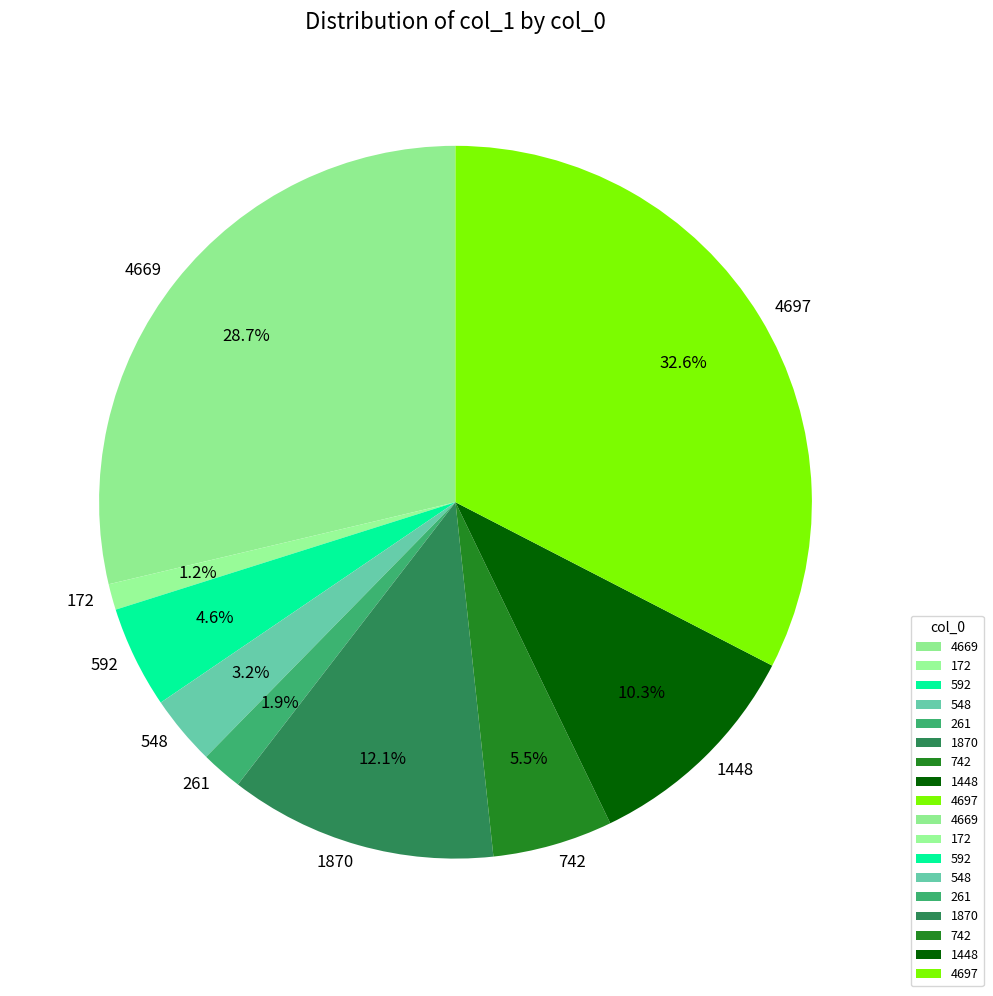

To the nearest percent, what is the difference between the 172 and 592 slice percentages?

3%